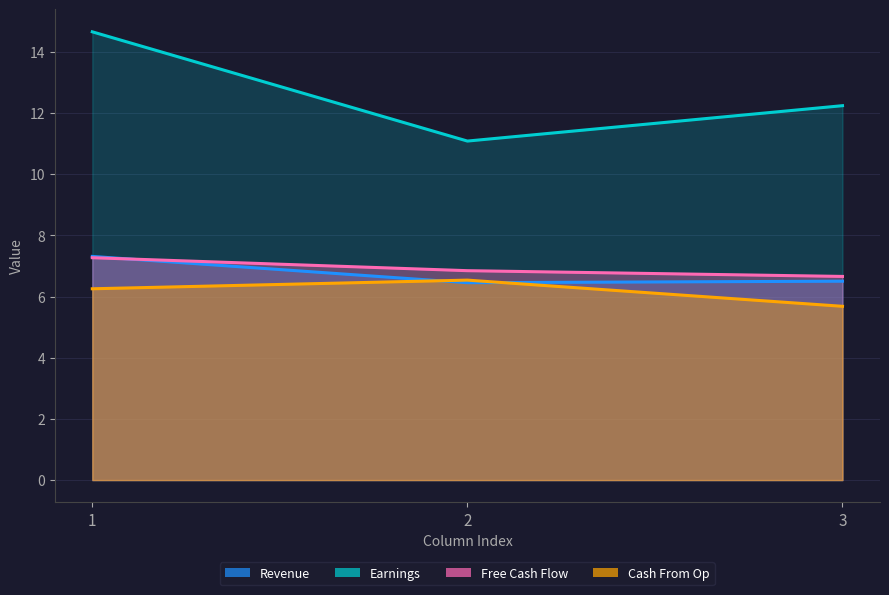

What is the lowest value of the Cash From Op series?

5.7